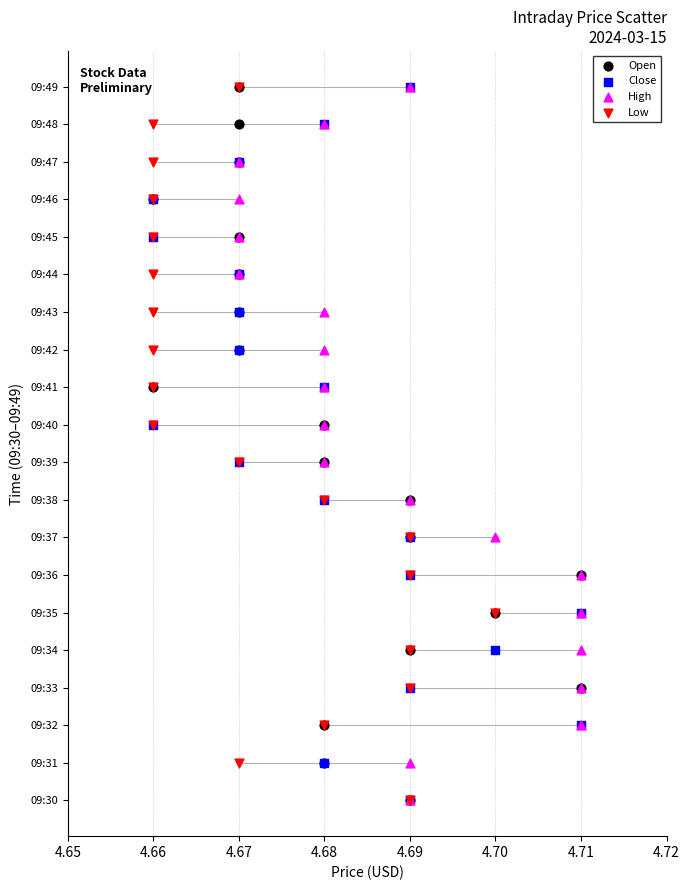

What are all the series names shown in the legend?

Open, Close, High, Low